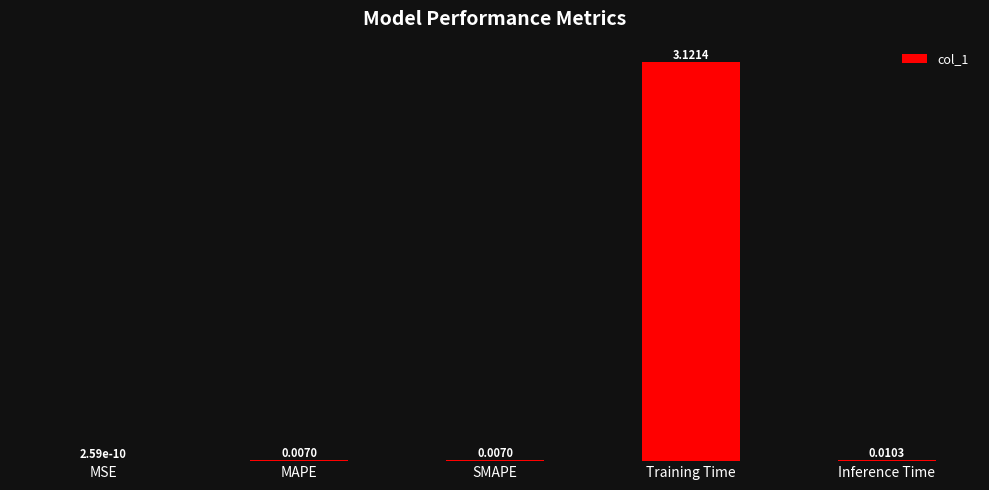

How many distinct data groups are displayed?

1